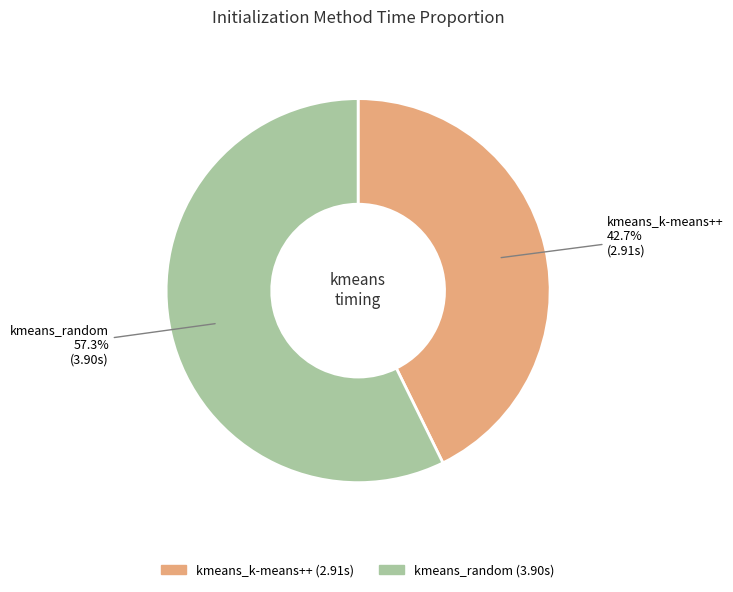

Does kmeans_random account for over 50% of the chart?

Yes